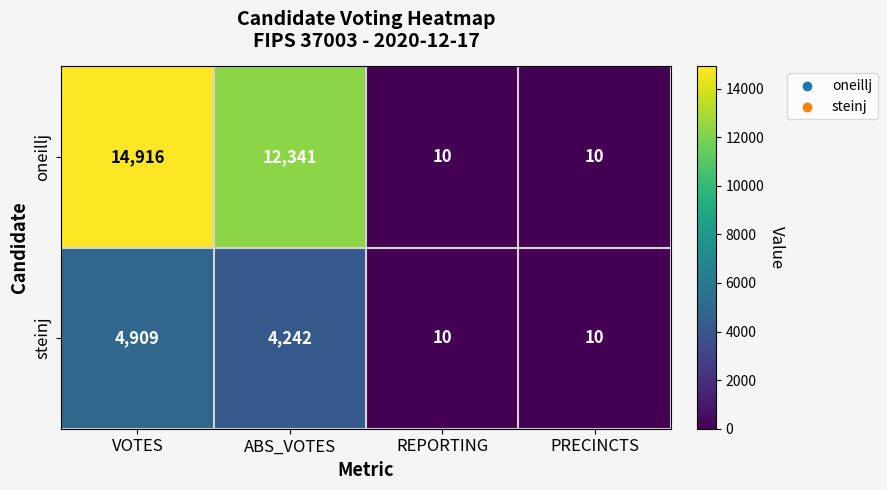

What is the difference between the second highest and minimum values in the oneillj series?

12331